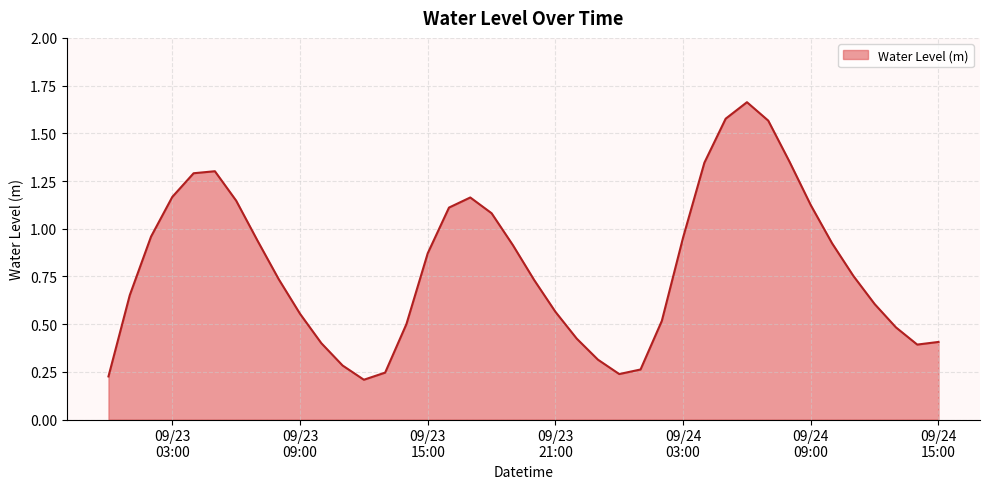

How many lines are shown in the chart?

1